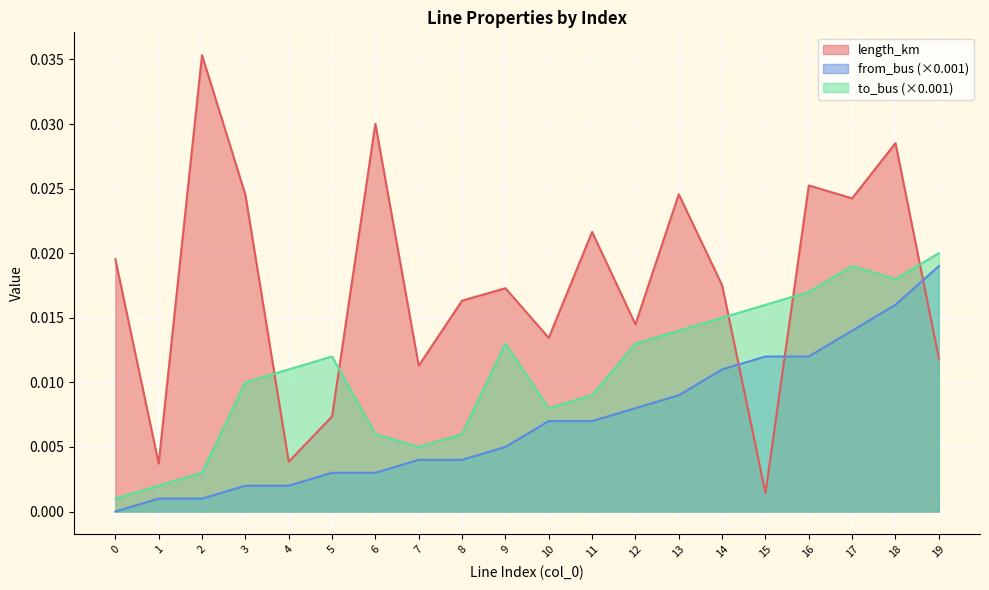

Where do length_km and from_bus first cross each other?

14 and 15